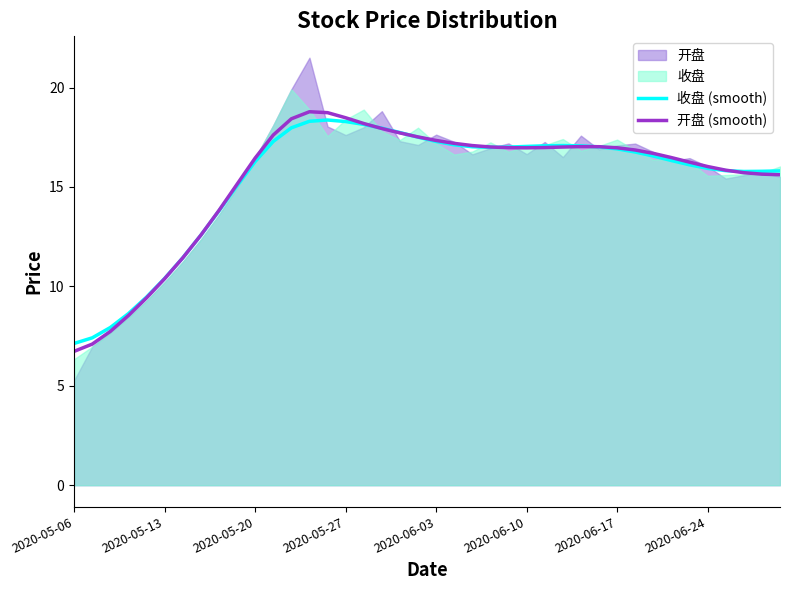

The 开盘 (smooth) series shows 18.5 at 2020-05-27. True or false?

True